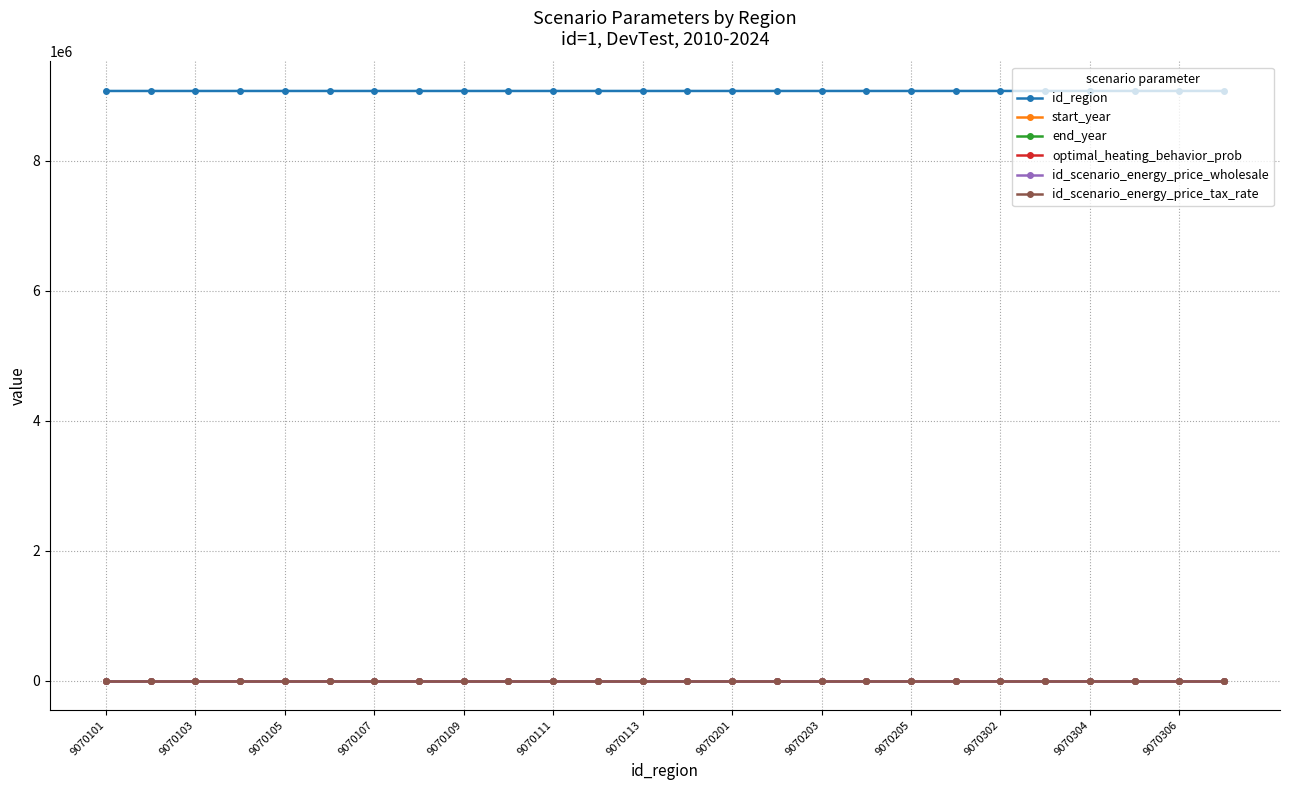

Does the chart have visible grid lines?

Yes